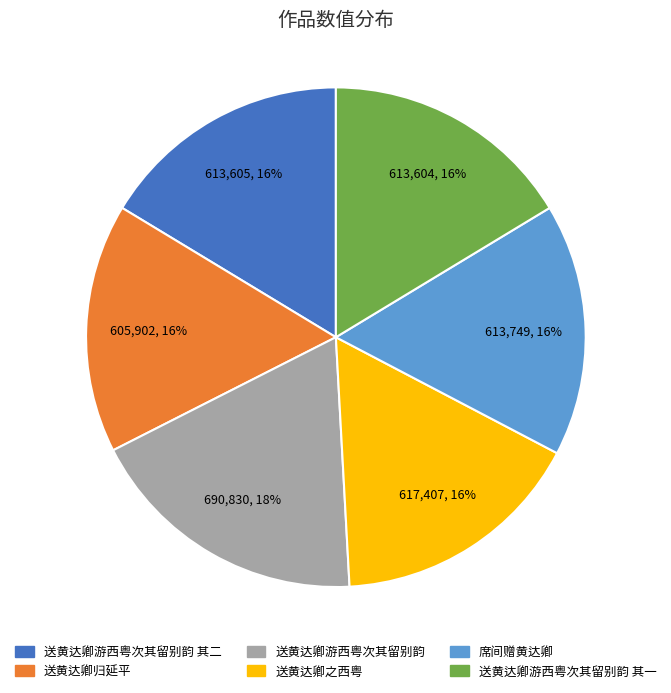

Is there any slice that represents more than half of the pie?

No